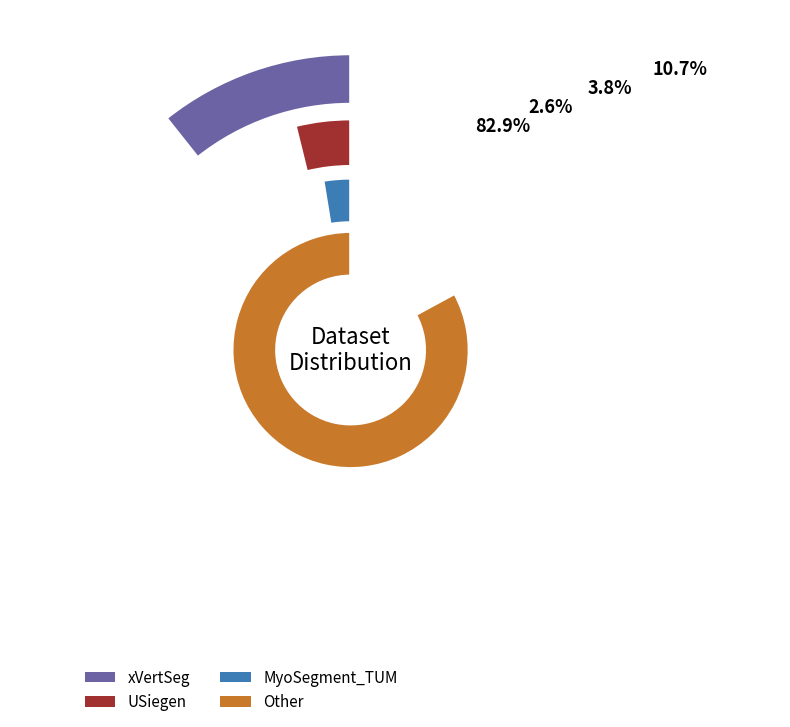

How many slices are in this pie chart?

4